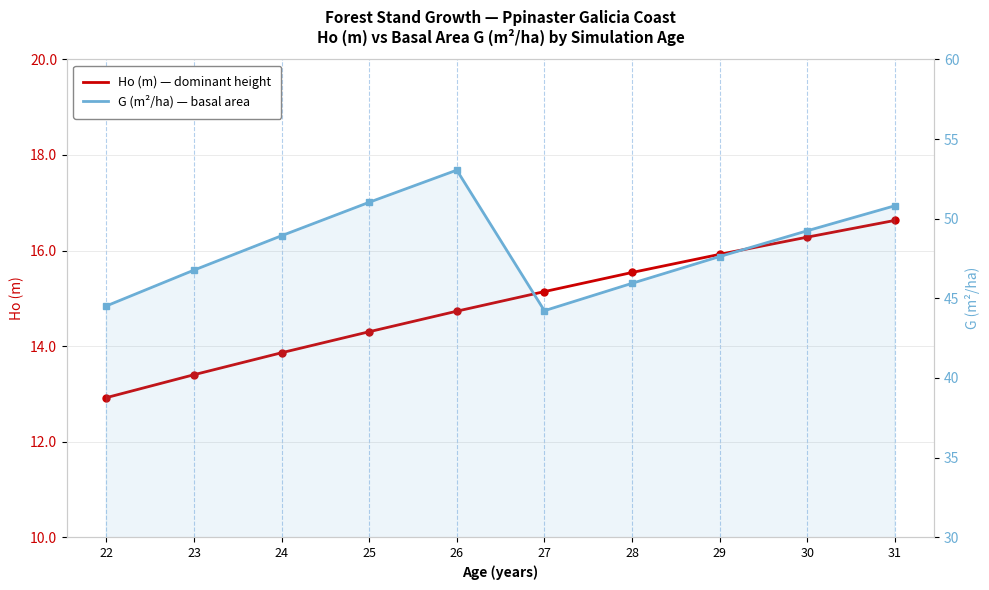

What is the approximate value of G (m²/ha) — basal area at 26?

53.0